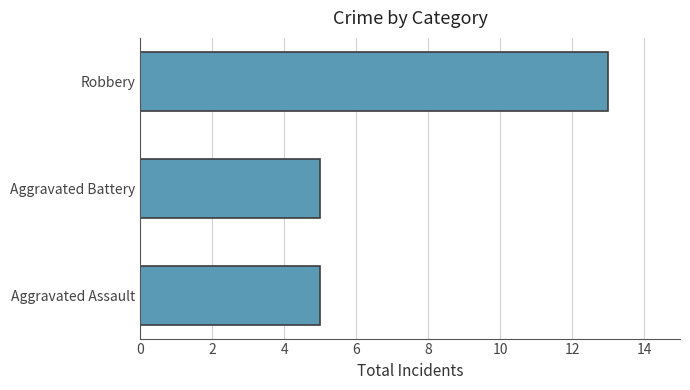

The chart shows a value of 20 at Robbery. True or false?

False